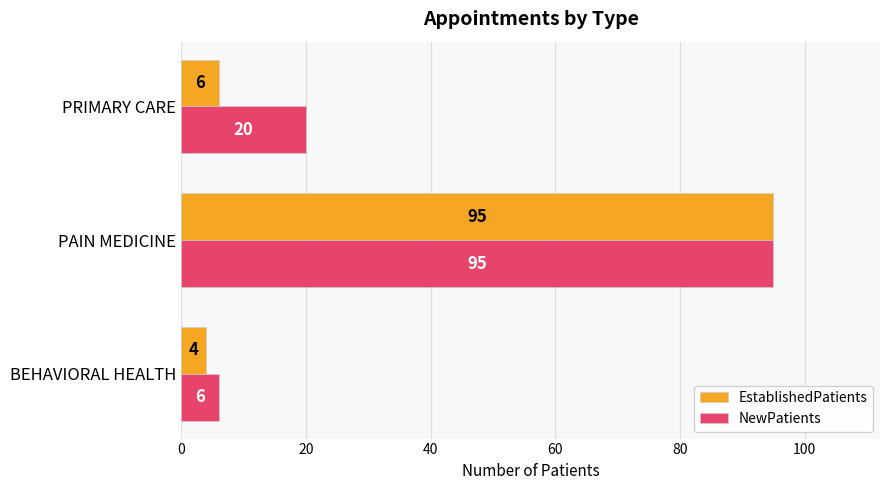

Where is EstablishedPatients nearest to the value 49?

PRIMARY CARE